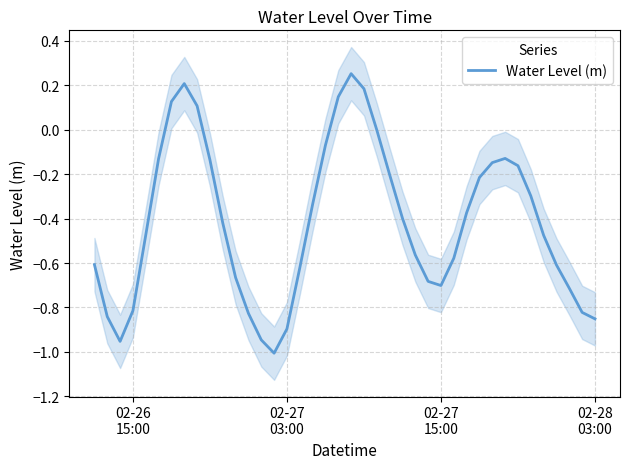

How many values are below zero?

34